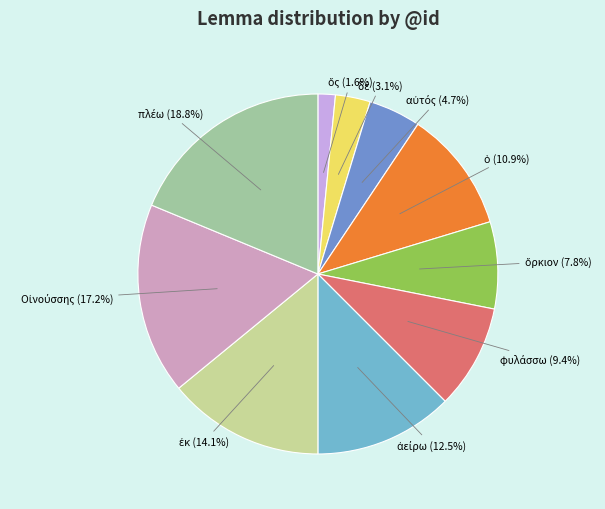

Rank the categories by value from lowest to highest.

ὅς, δέ, αὐτός, ὅρκιον, φυλάσσω, ὁ, ἀείρω, ἐκ, Οἰνούσσης, πλέω